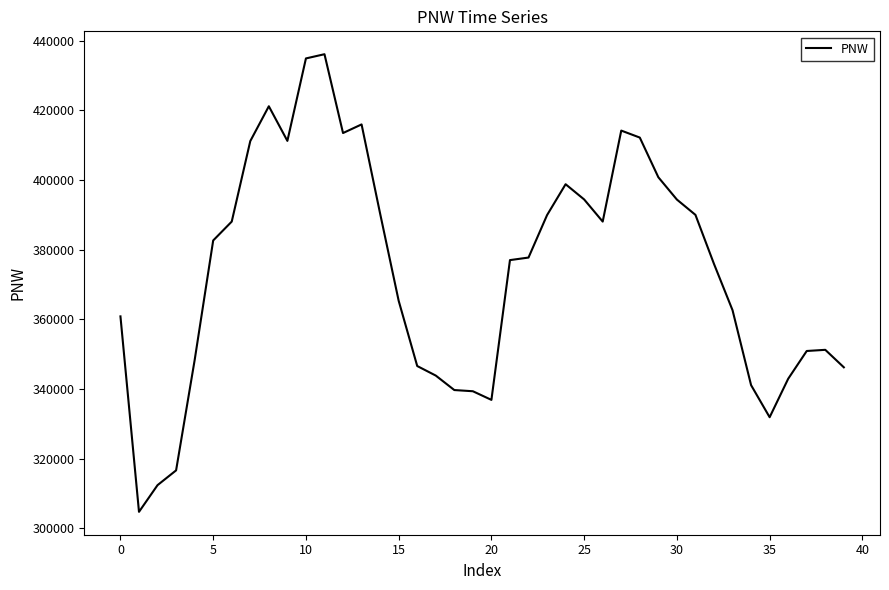

What is the smallest value displayed?

304736.0